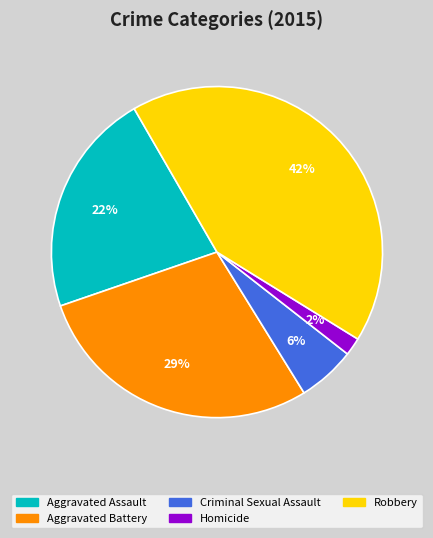

Count the number of slices in the pie.

5